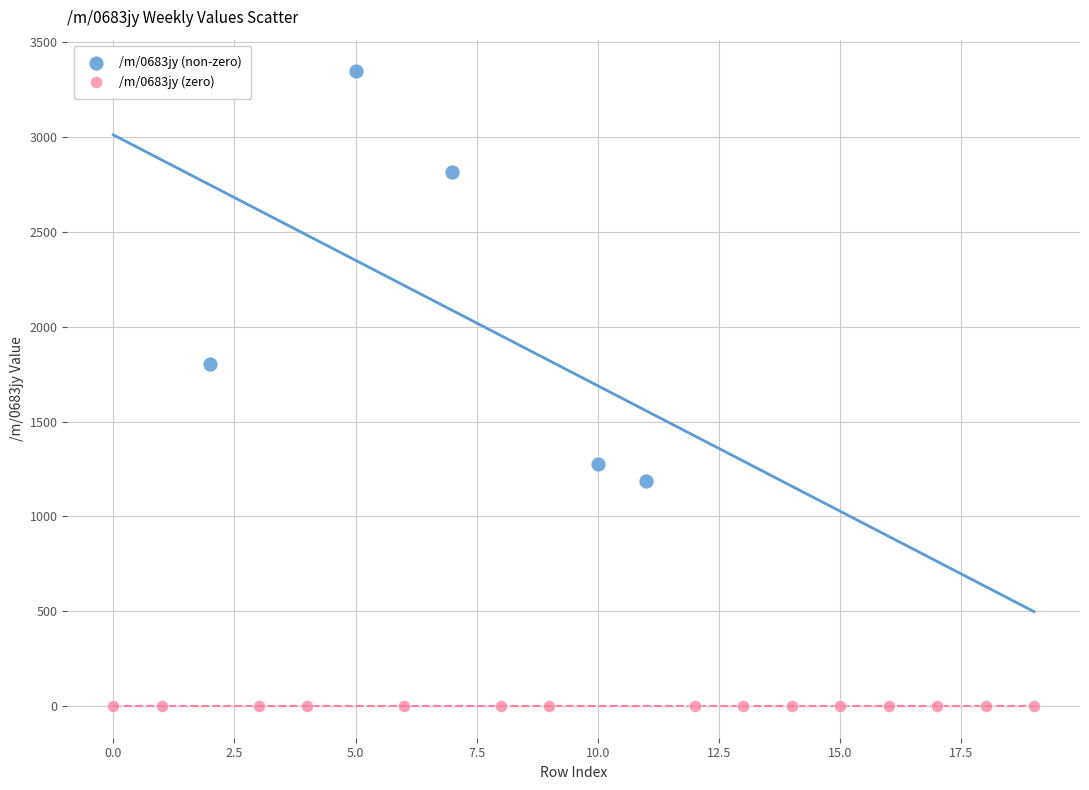

Which series contains the lowest Y value?

/m/0683jy (zero)